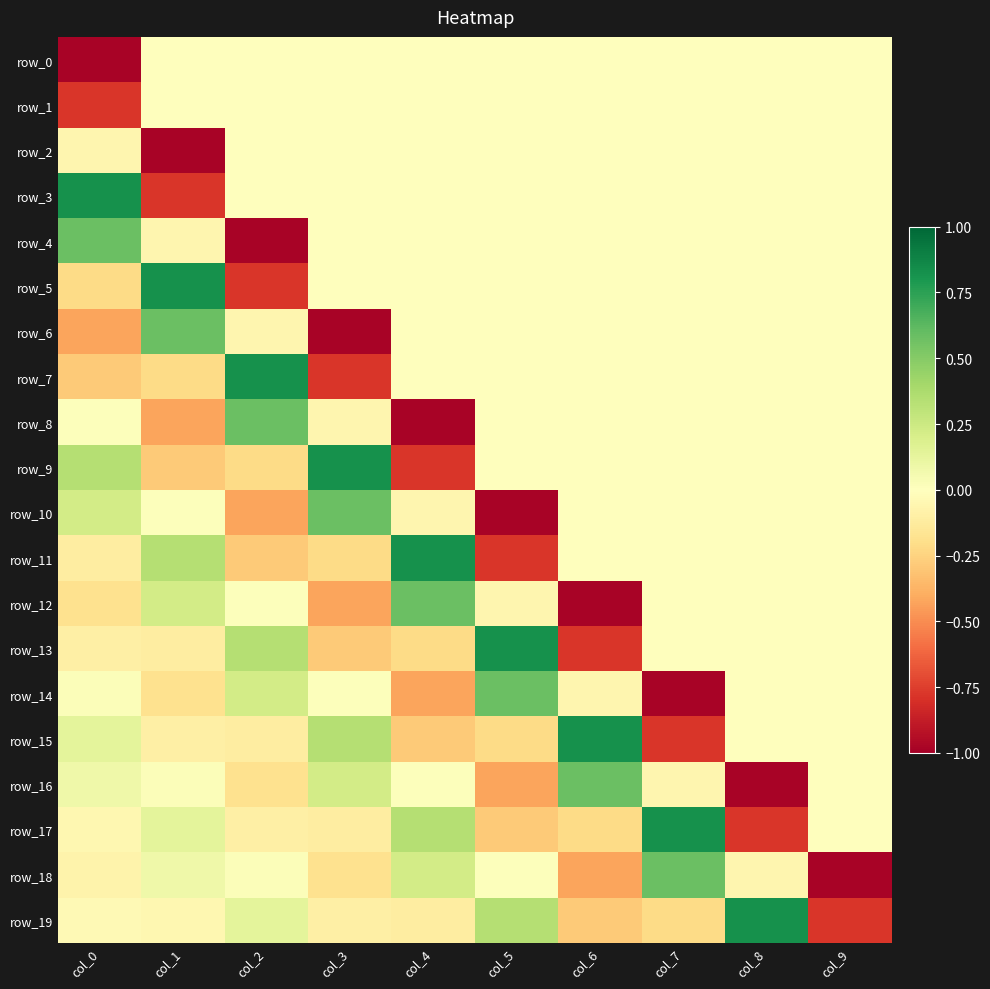

Is it true that row_18 equals -0.7 at col_6?

False